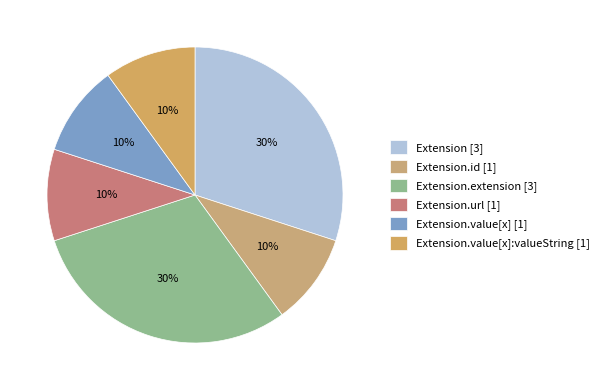

How many segments does this pie chart have?

6